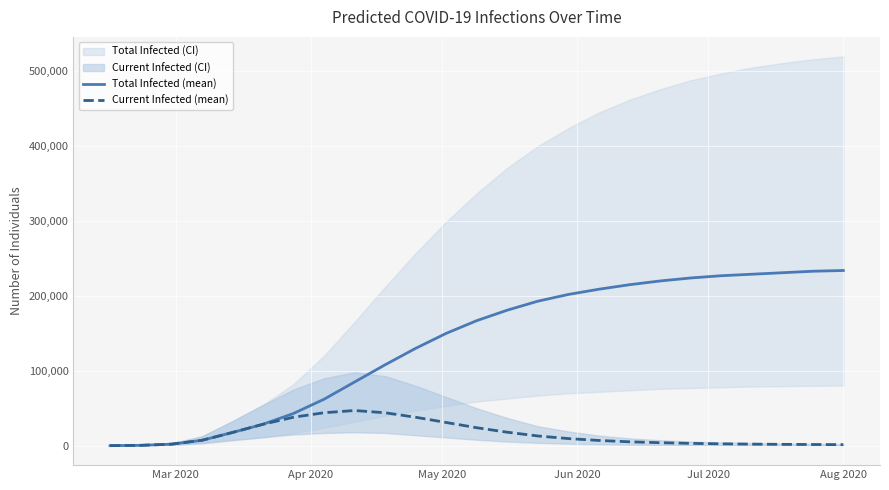

What is the highest value of the Current Infected (mean) series?

47000